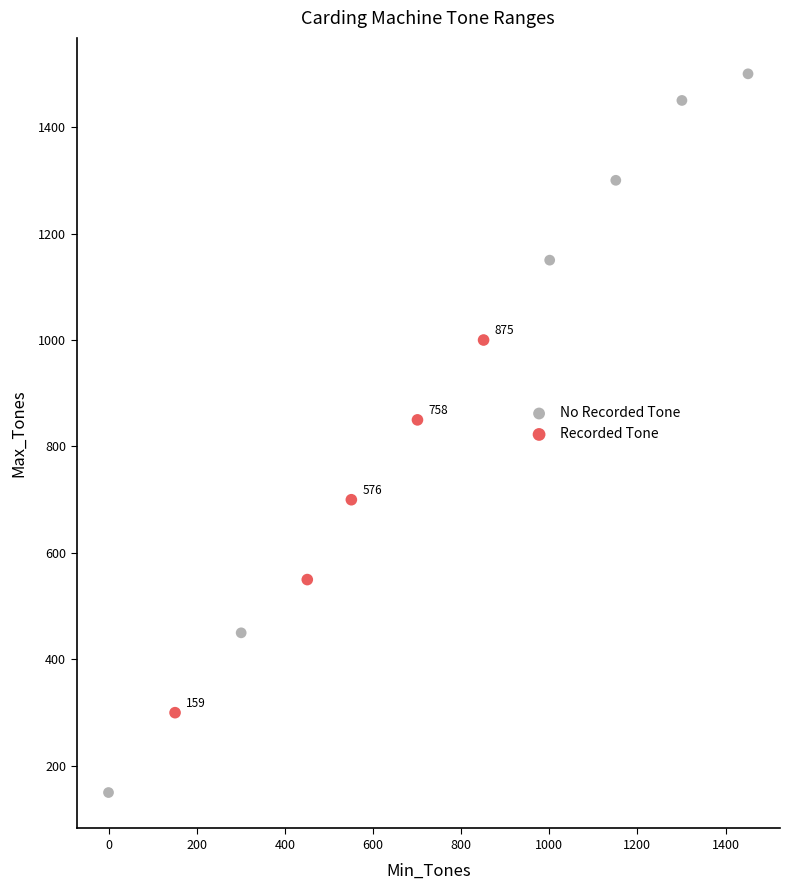

Which series has the largest Y range (max minus min)?

No Recorded Tone